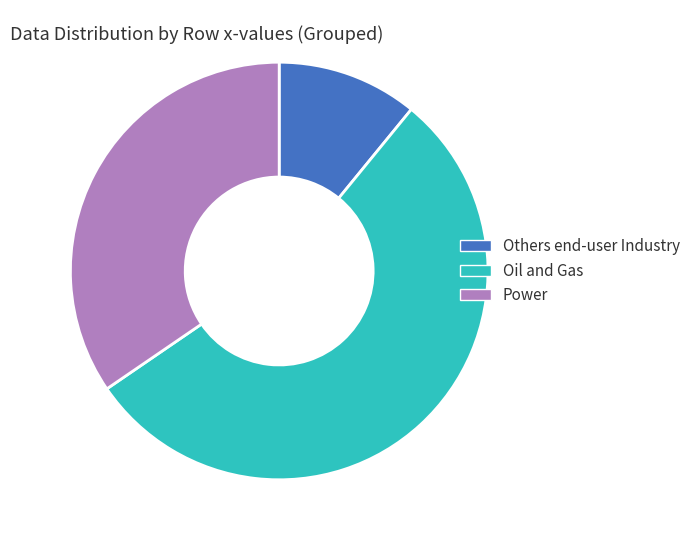

Count the number of slices in the pie.

3